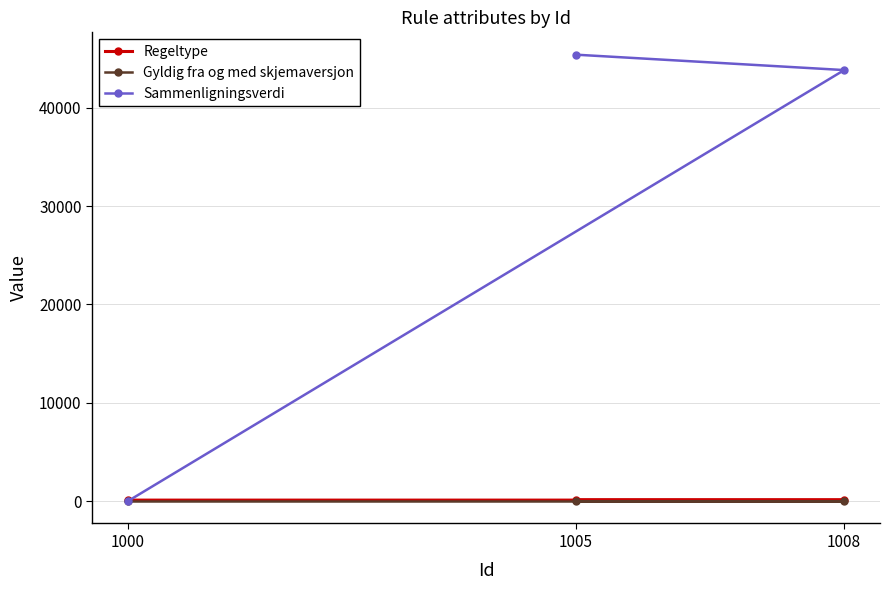

What is the value of the Sammenligningsverdi point at the 2nd from the left?

45398.5